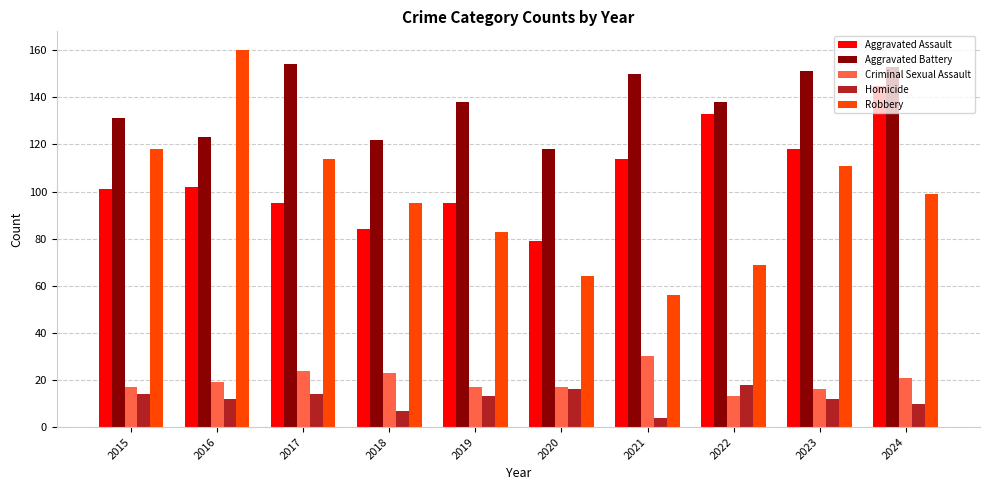

What is the difference between the second highest and second lowest values in the Aggravated Assault series?

49